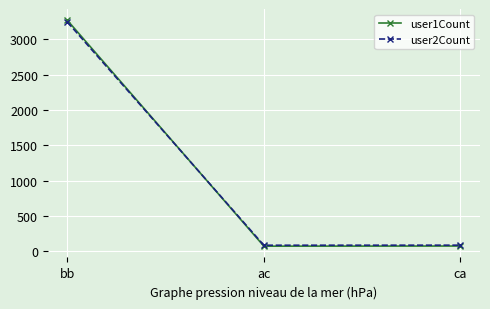

What is the spread (max minus min) of values at ac?

13